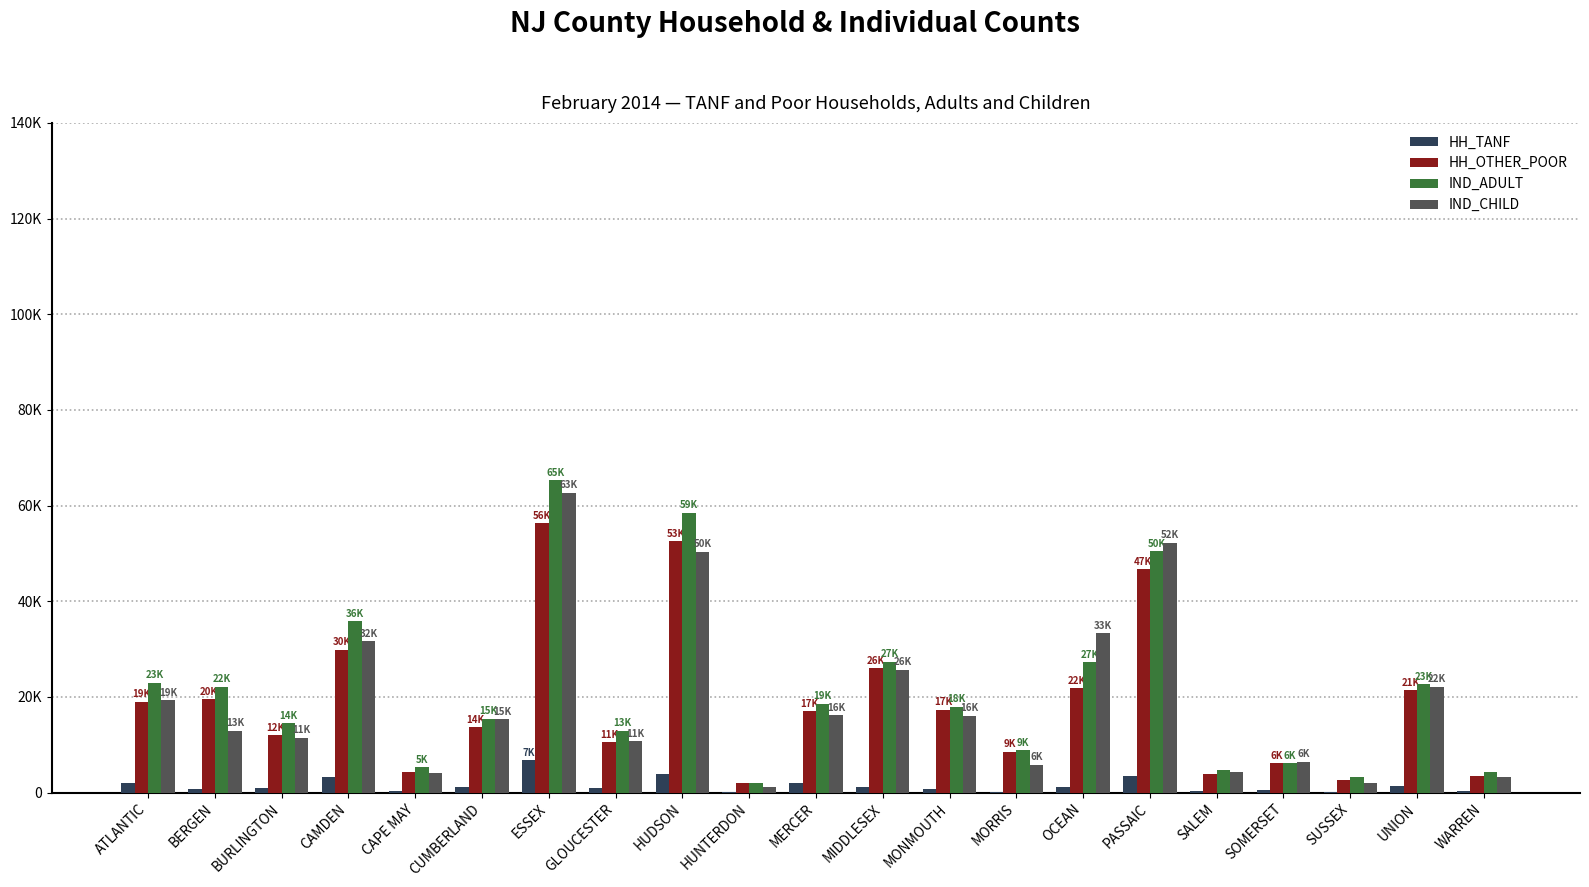

Rank the series at OCEAN from highest to lowest value.

IND_CHILD, IND_ADULT, HH_OTHER_POOR, HH_TANF